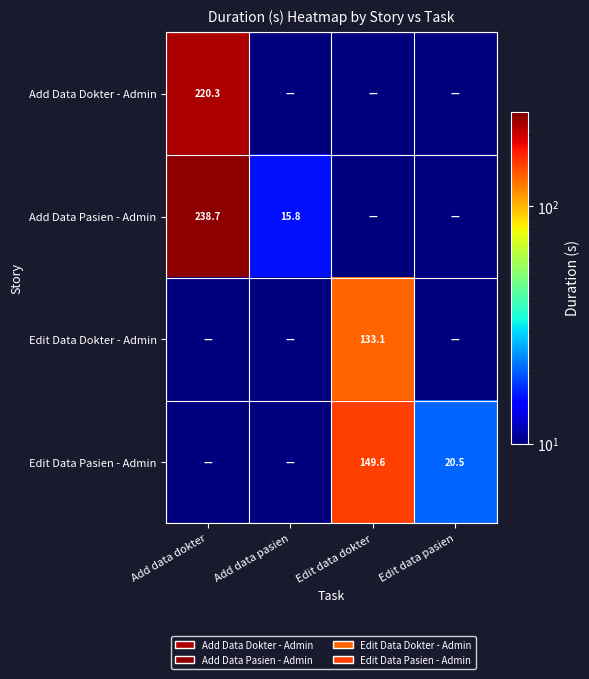

Is the value of Edit Data Dokter - Admin at Edit data dokter greater than the value of Add Data Pasien - Admin at Add data pasien?

Yes